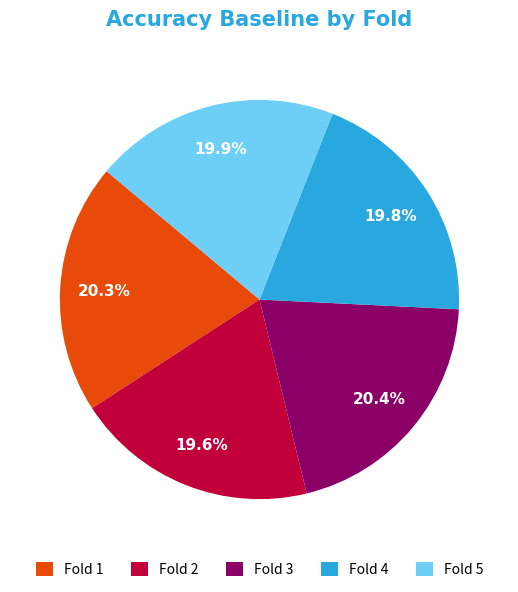

What is the total percentage of Fold 5 and Fold 4?

39.7%